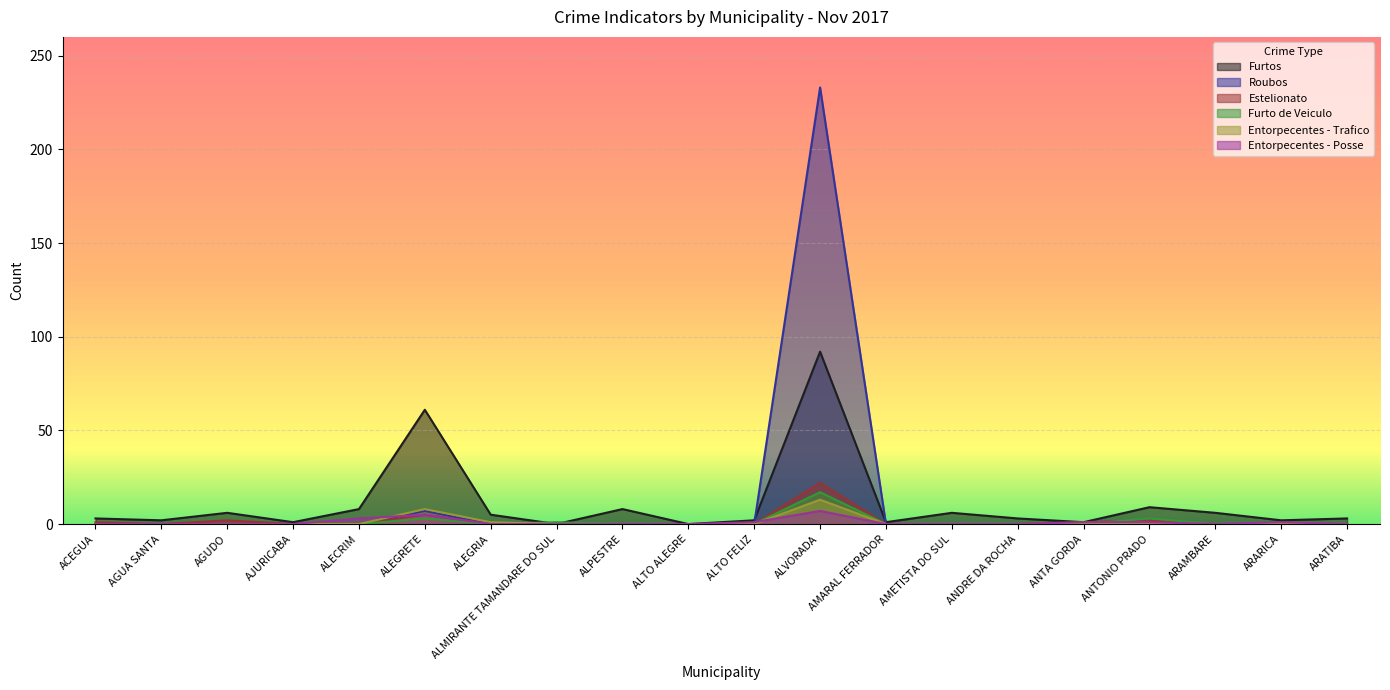

Which category has the highest value across all series?

ALVORADA